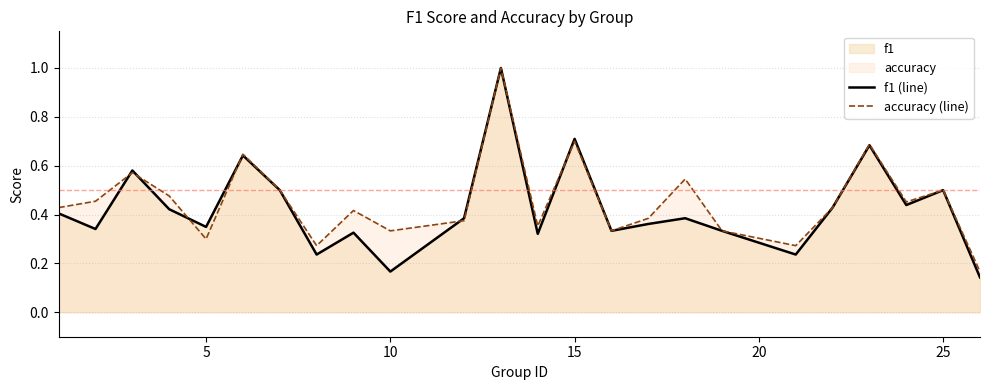

What is the difference between the second highest and second lowest values in the accuracy (line) series?

0.4